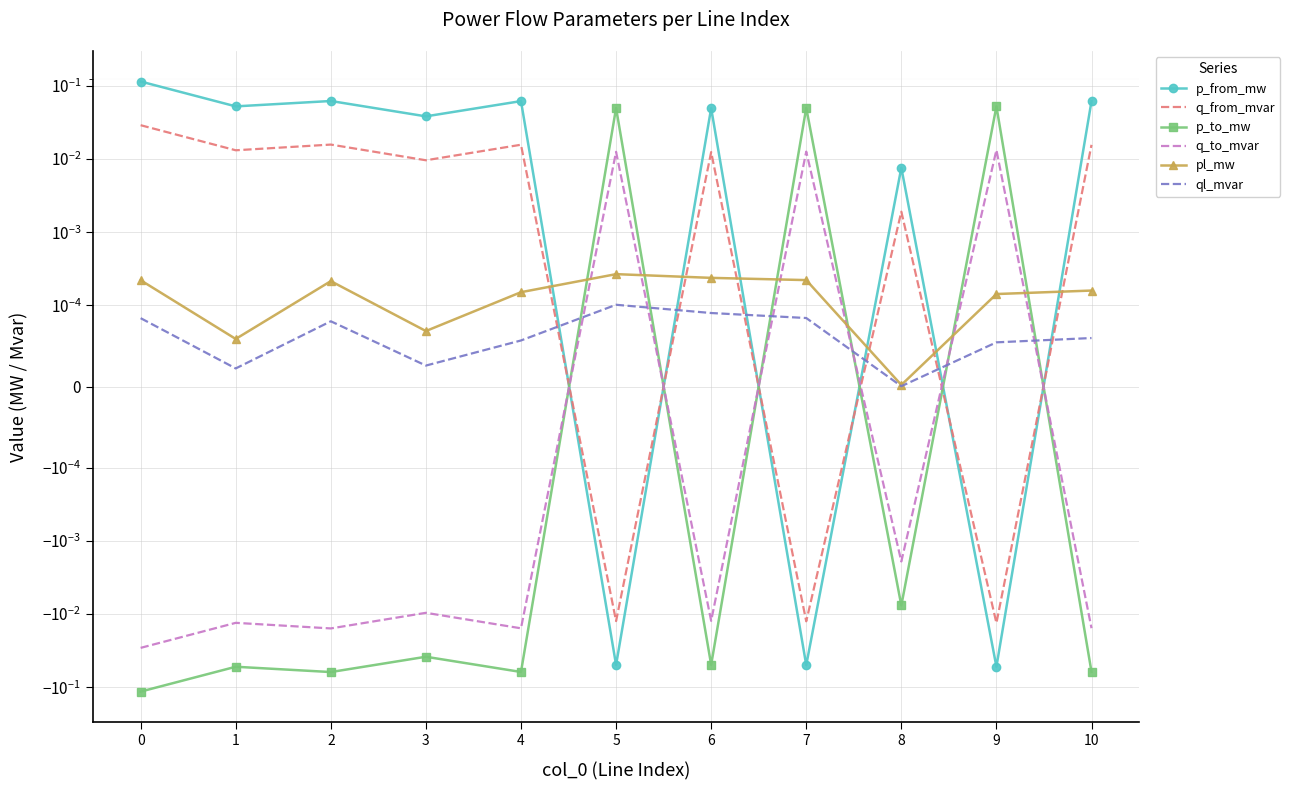

Where is the first local minimum for q_to_mvar?

2